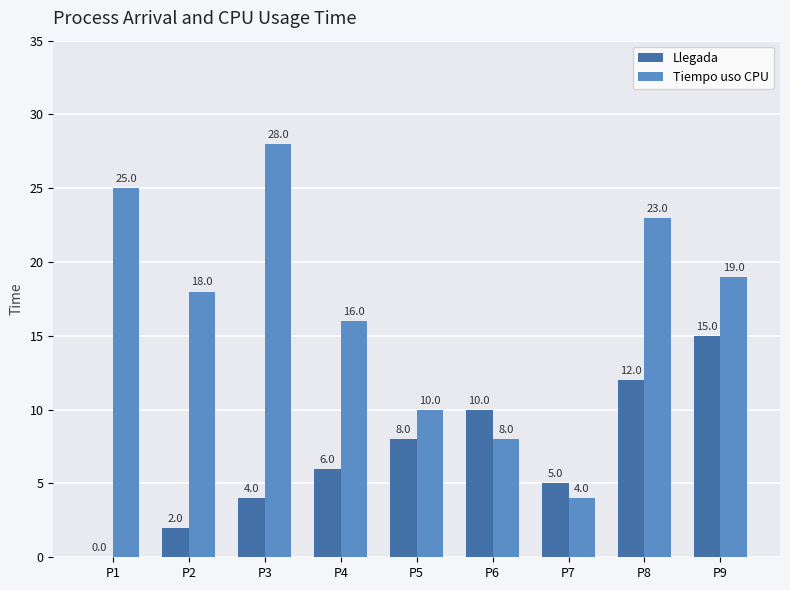

What is the average value of the Tiempo uso CPU series?

17